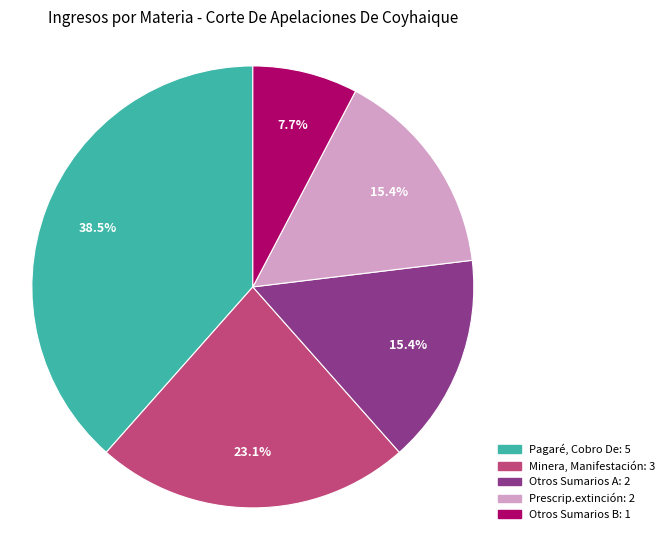

Does any single category account for the majority?

No